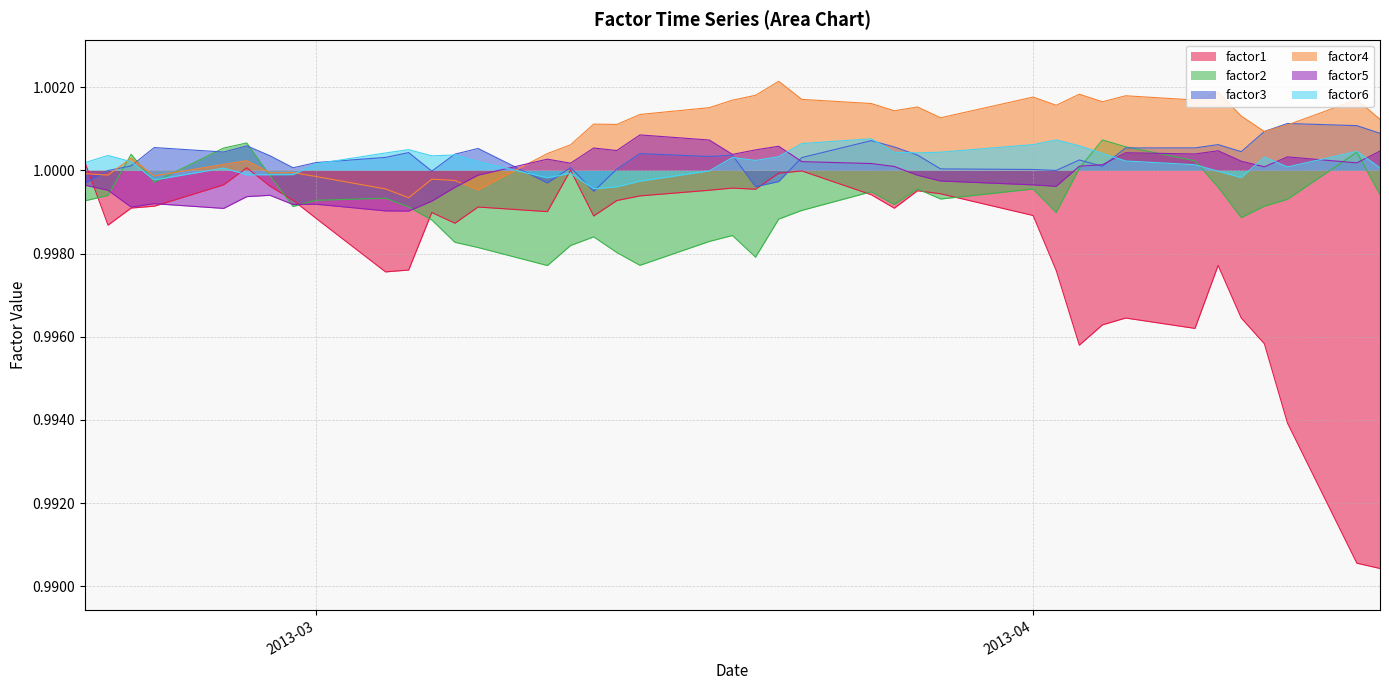

Which series has the largest total across all categories?

factor4